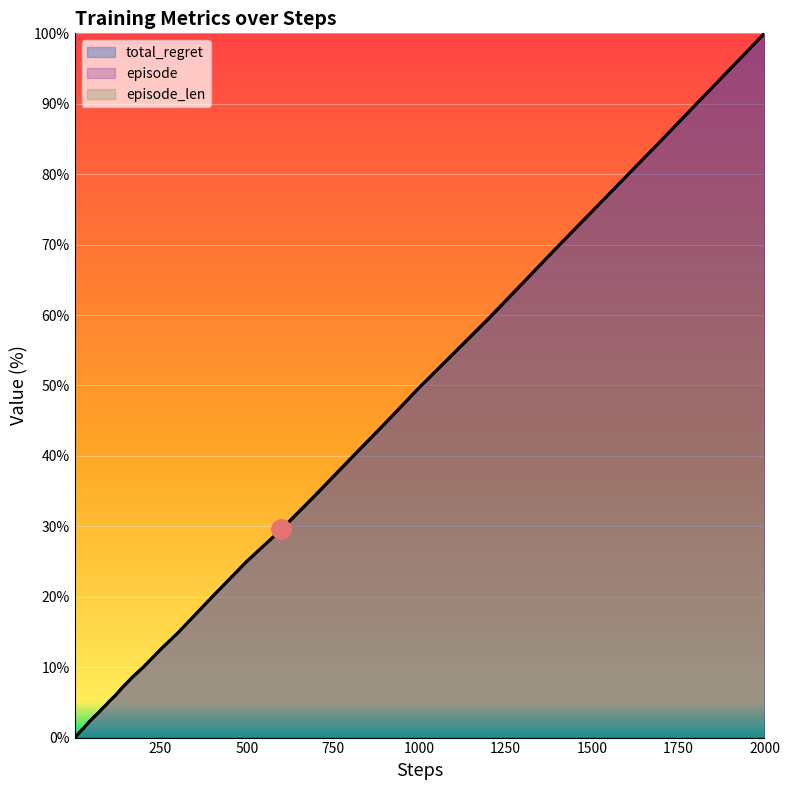

What is the total value across all series at 1200?

118.9